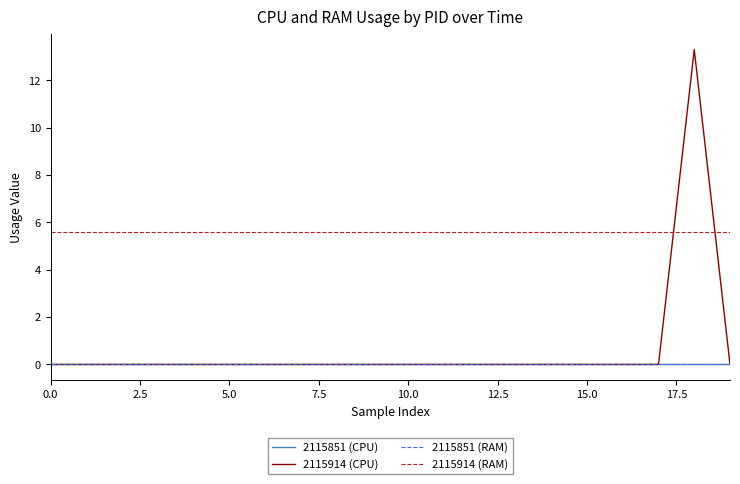

Reading left to right, transcribe all the data shown in this chart.

2115851 (CPU): 0.0	0.0	0.0	0.0	0.0	0.0	0.0	0.0	0.0	0.0	0.0	0.0	0.0	0.0	0.0	0.0	0.0	0.0	0.0	0.0
2115914 (CPU): 0.0	0.0	0.0	0.0	0.0	0.0	0.0	0.0	0.0	0.0	0.0	0.0	0.0	0.0	0.0	0.0	0.0	0.0	13.3	0.0
2115851 (RAM): 0.0	0.0	0.0	0.0	0.0	0.0	0.0	0.0	0.0	0.0	0.0	0.0	0.0	0.0	0.0	0.0	0.0	0.0	0.0	0.0
2115914 (RAM): 5.6	5.6	5.6	5.6	5.6	5.6	5.6	5.6	5.6	5.6	5.6	5.6	5.6	5.6	5.6	5.6	5.6	5.6	5.6	5.6